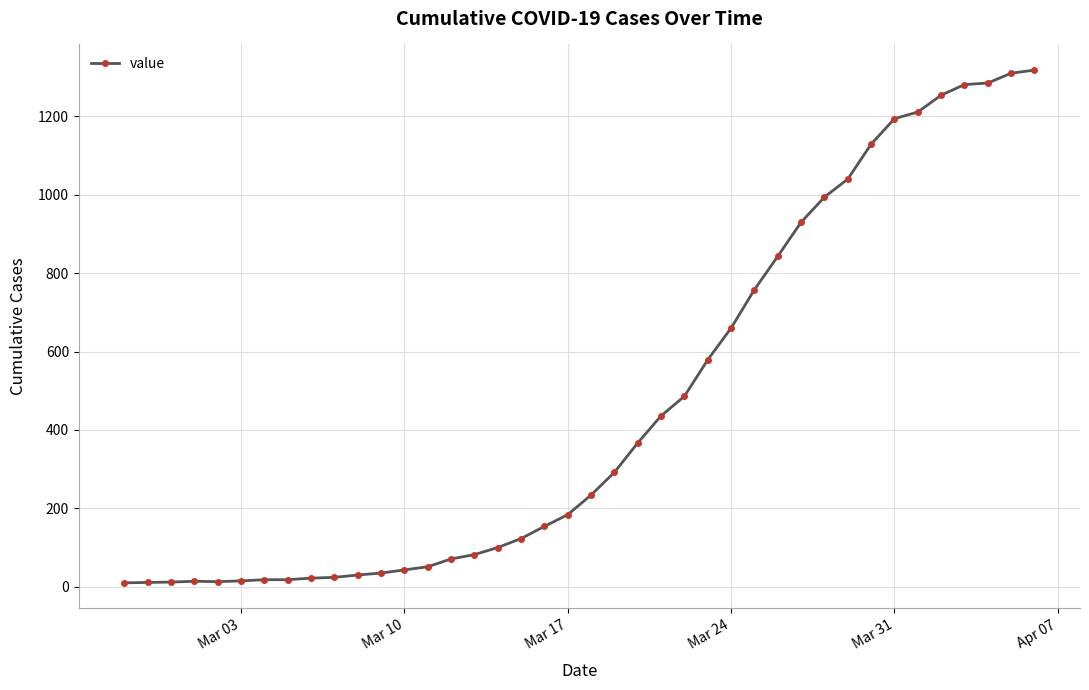

What is the maximum value shown in the chart?

1318